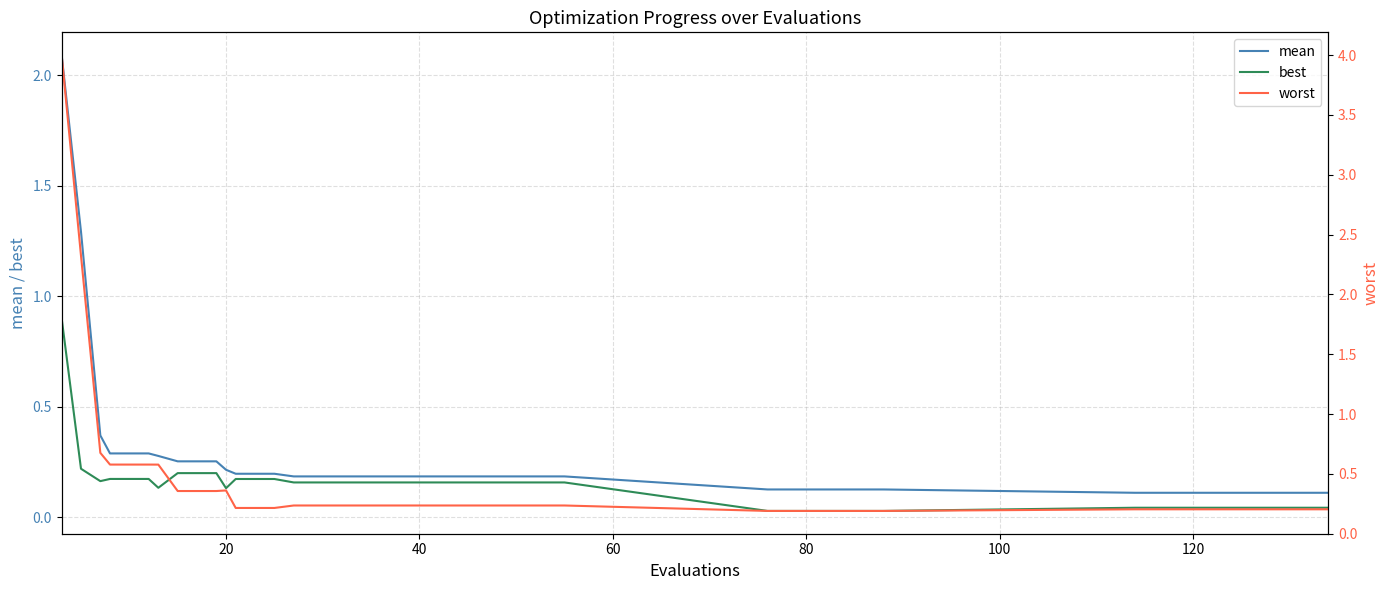

Which series has the largest total across all categories?

worst